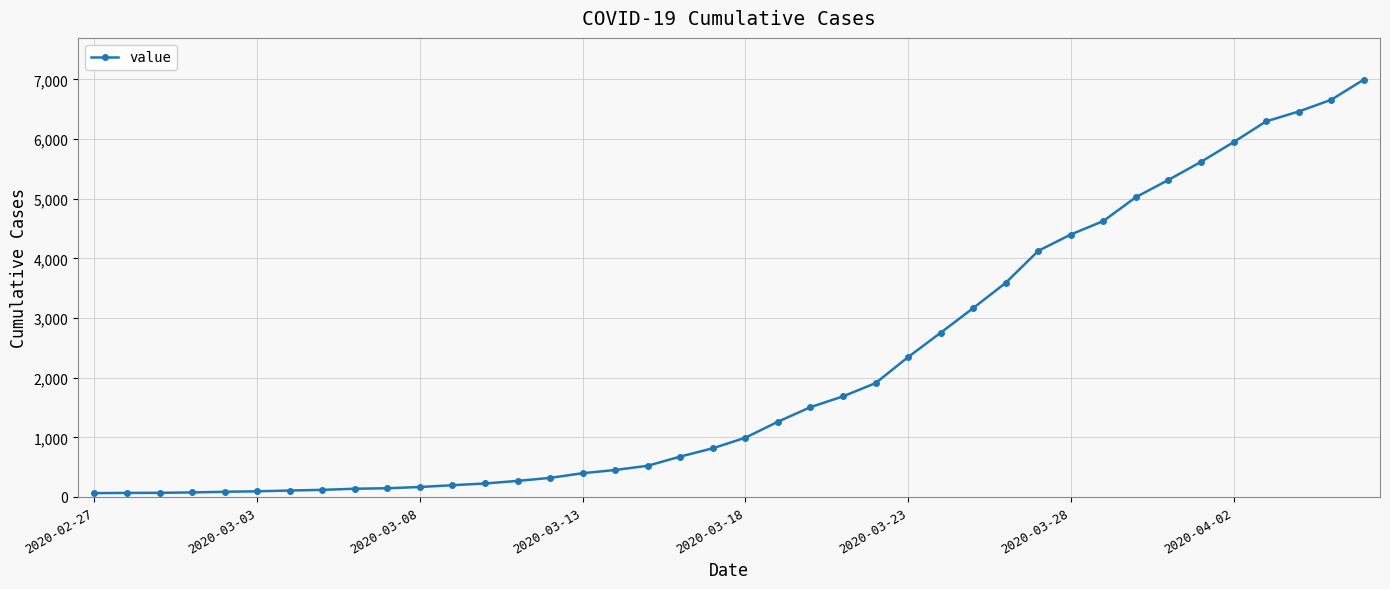

What is the greatest value displayed?

6995